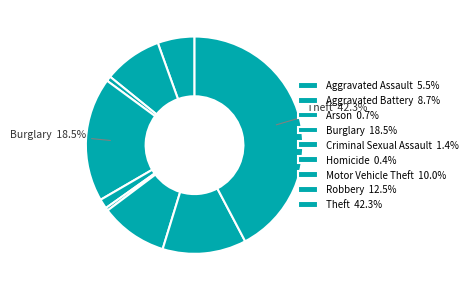

Rank the categories by value from lowest to highest.

Homicide, Arson, Criminal Sexual Assault, Aggravated Assault, Aggravated Battery, Motor Vehicle Theft, Robbery, Burglary, Theft